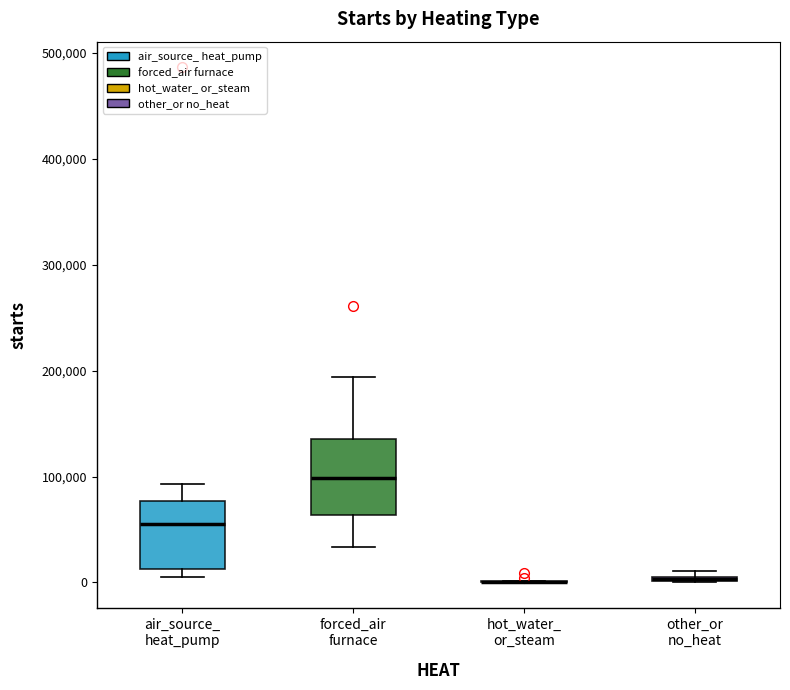

Where does the median line of the box for forced_air furnace sit on the y-axis? The values are not printed on the chart, so give them approximately, as read against the axis.

100000